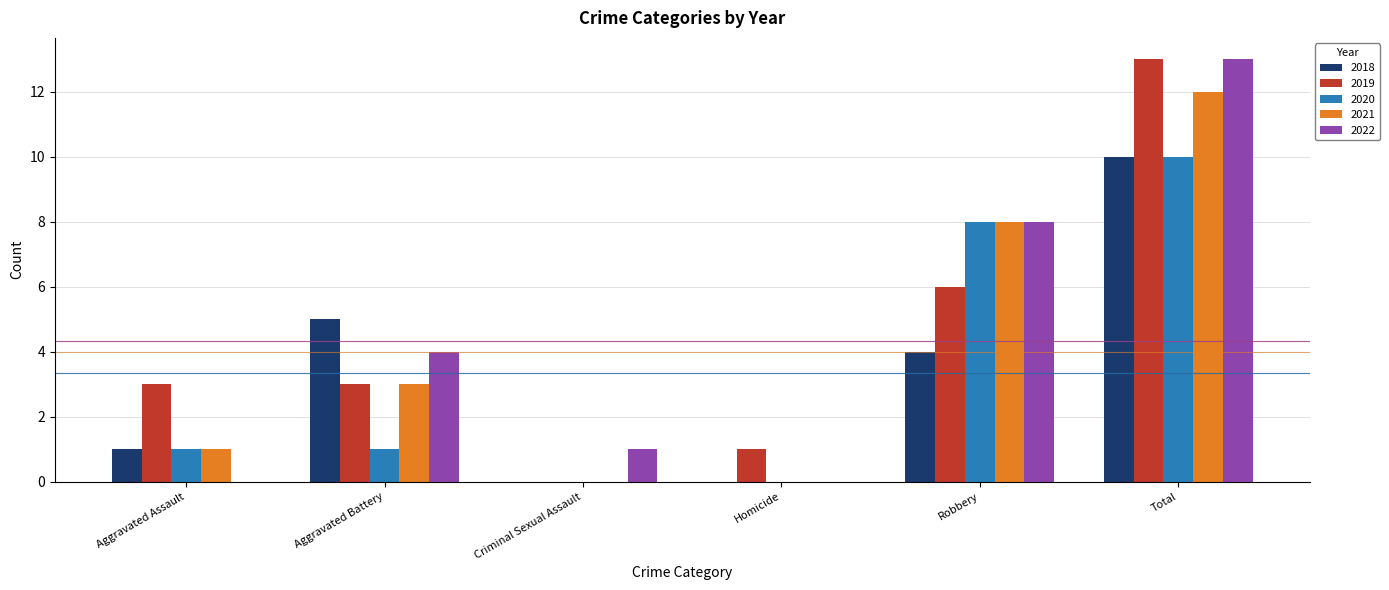

At which category does the chart reach its peak across all series?

Total